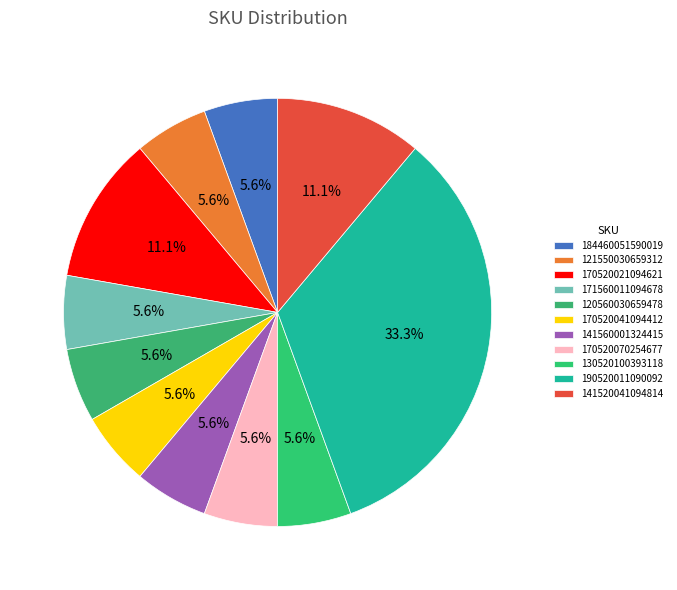

What percentage is the 121550030659312 slice, to the nearest percent?

6%